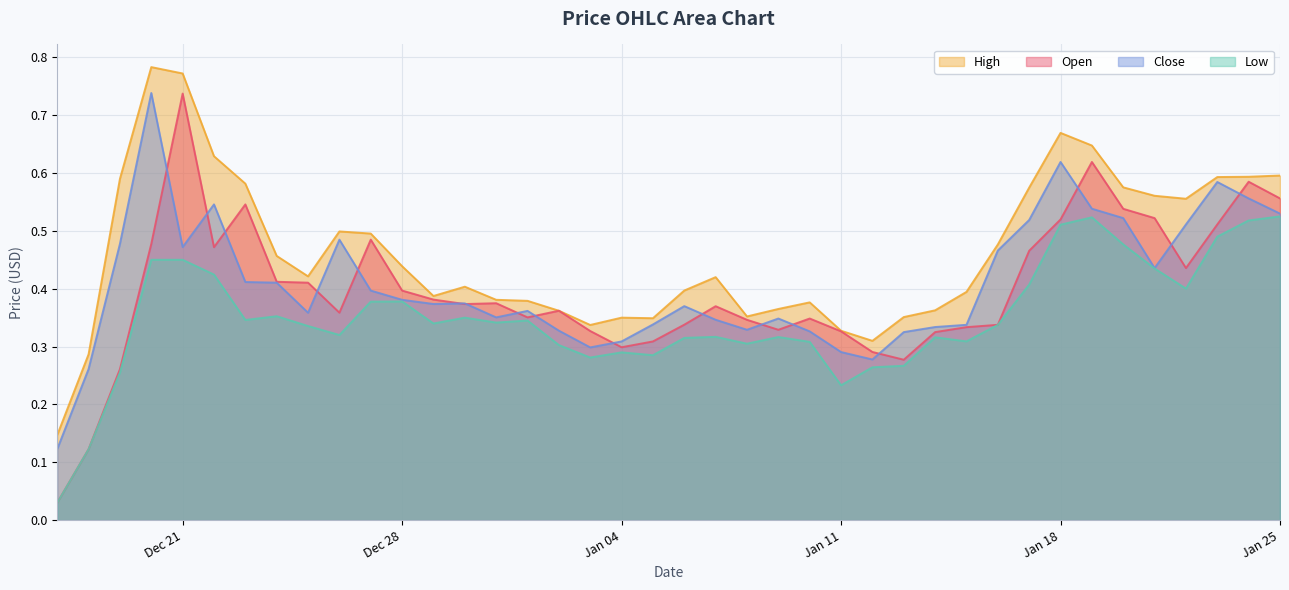

The close series shows 0.3 at 2021-01-08. True or false?

True